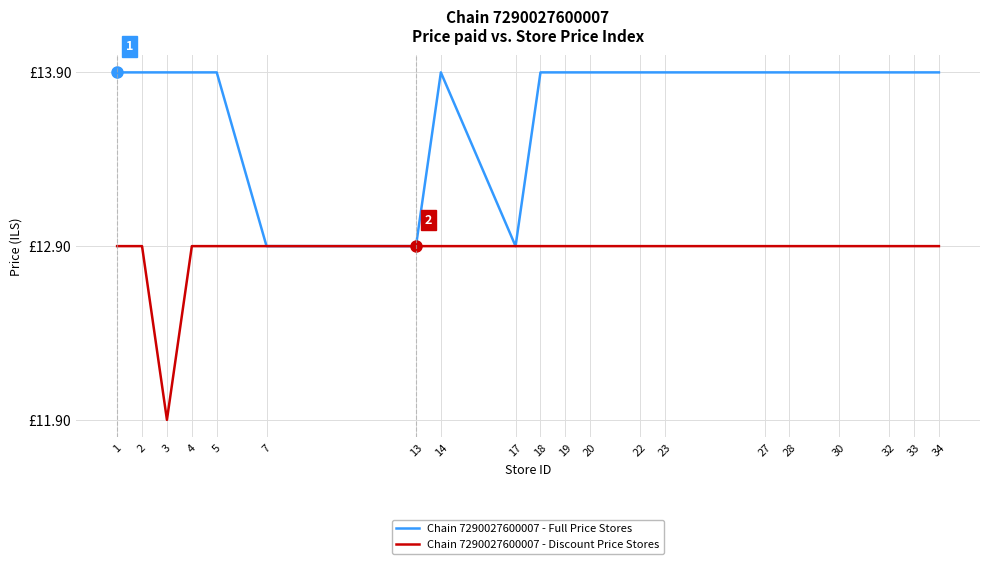

True or false: Chain 7290027600007 - Discount Price Stores and Chain 7290027600007 - Full Price Stores cross at least once.

False